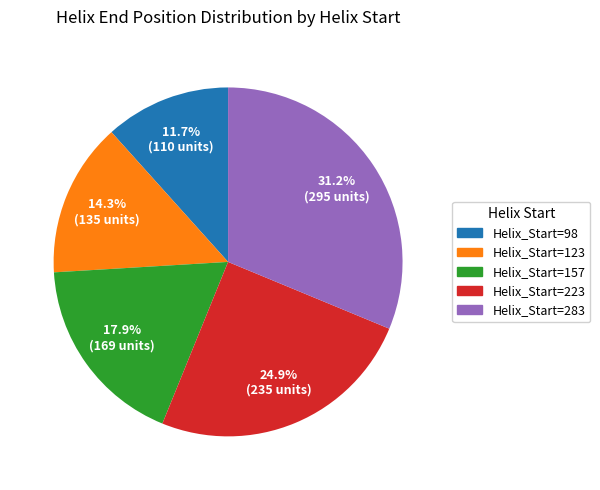

Which category has the biggest portion of the pie?

Helix_Start=283